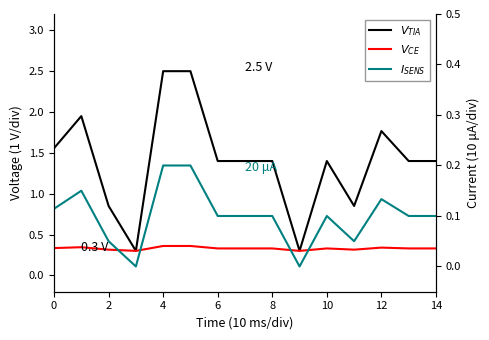

What is the label of the 6th point from the right?

9